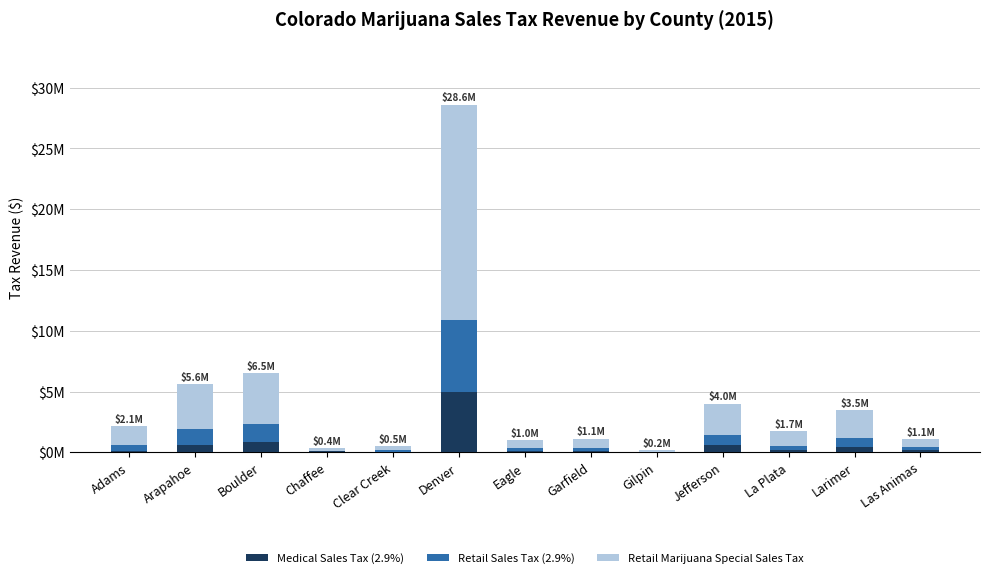

What are all the series names shown in the legend?

Medical Sales Tax (2.9%), Retail Sales Tax (2.9%), Retail Marijuana Special Sales Tax